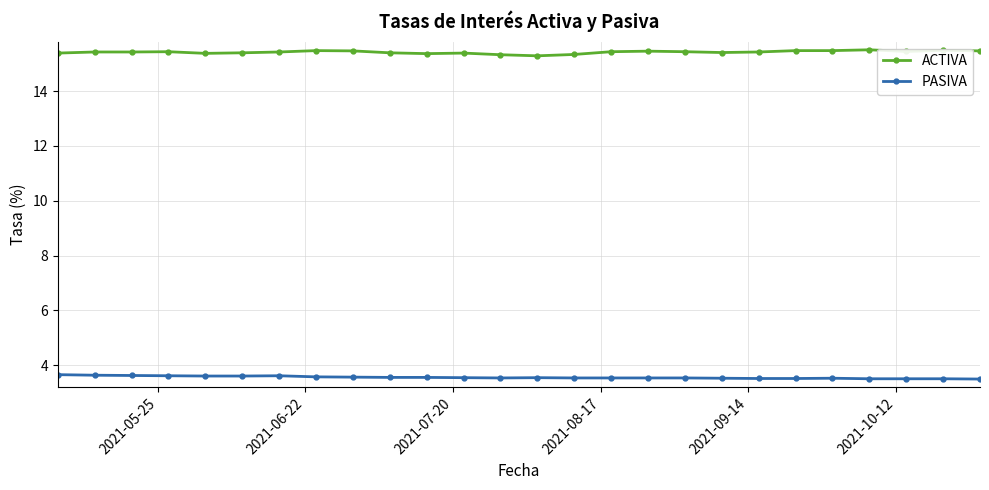

True or false: PASIVA and ACTIVA cross at least once.

False